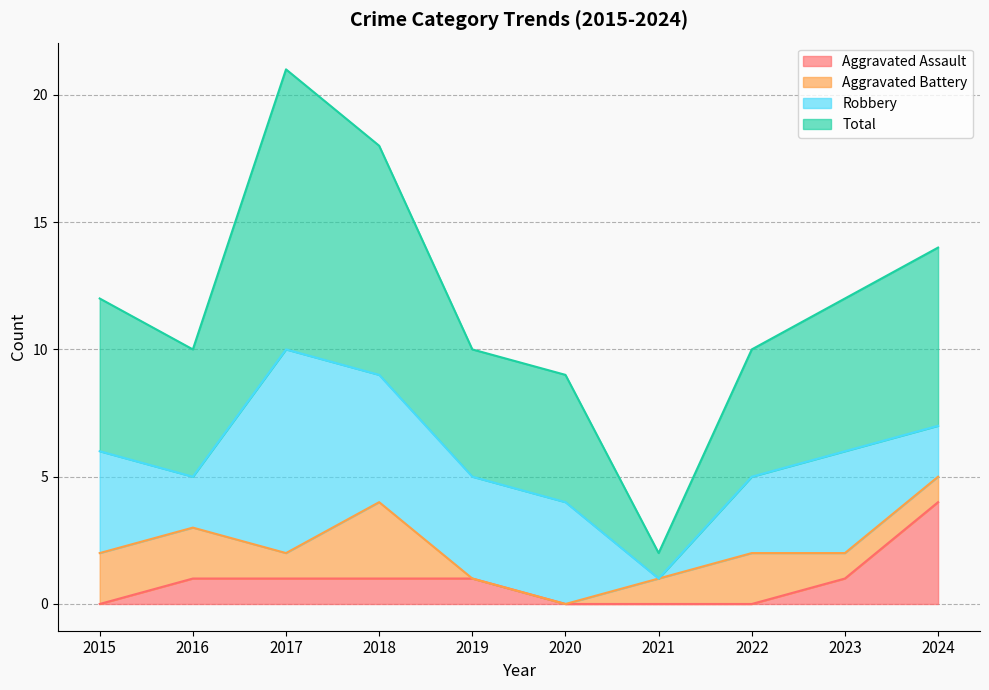

True or false: Total has a value of 12 at 2023.

True